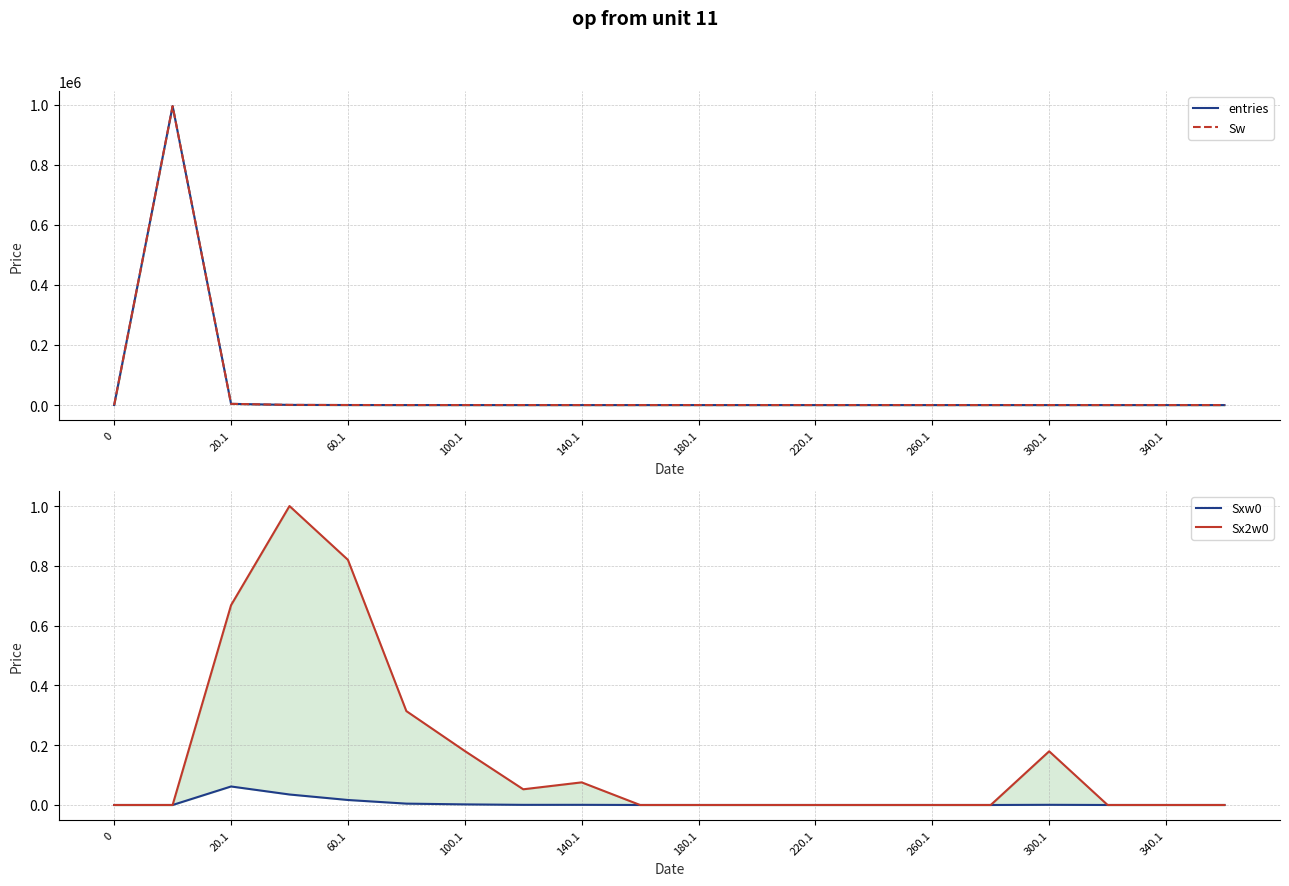

Reading left to right, extract all data points from this chart.

entries: 0.0	995120.0	4078.0	594.0	161.0	31.0	11.0	2.0	2.0	0.0	0.0	0.0	0.0	0.0	0.0	0.0	1.0	0.0	0.0	0.0
Sw: 0.0	995120.0	4078.0	594.0	161.0	31.0	11.0	2.0	2.0	0.0	0.0	0.0	0.0	0.0	0.0	0.0	1.0	0.0	0.0	0.0
Sxw0: 0.0	0.0	0.1	0.0	0.0	0.0	0.0	0.0	0.0	0.0	0.0	0.0	0.0	0.0	0.0	0.0	0.0	0.0	0.0	0.0
Sx2w0: 0.0	0.0	0.7	1.0	0.8	0.3	0.2	0.1	0.1	0.0	0.0	0.0	0.0	0.0	0.0	0.0	0.2	0.0	0.0	0.0